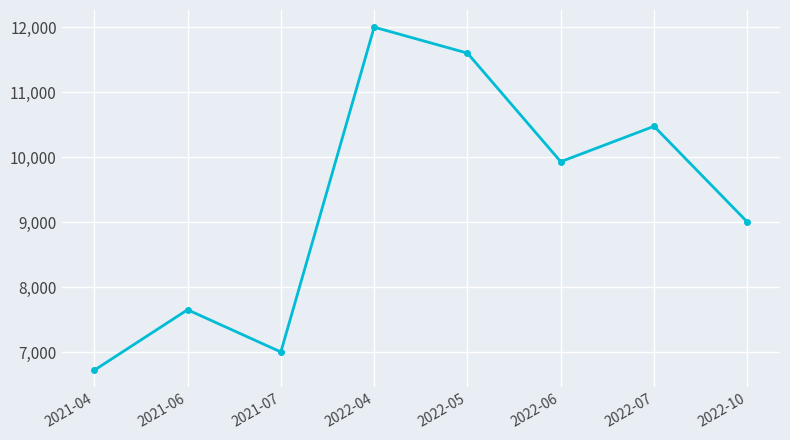

Where does the data first go above 9929?

2022-04